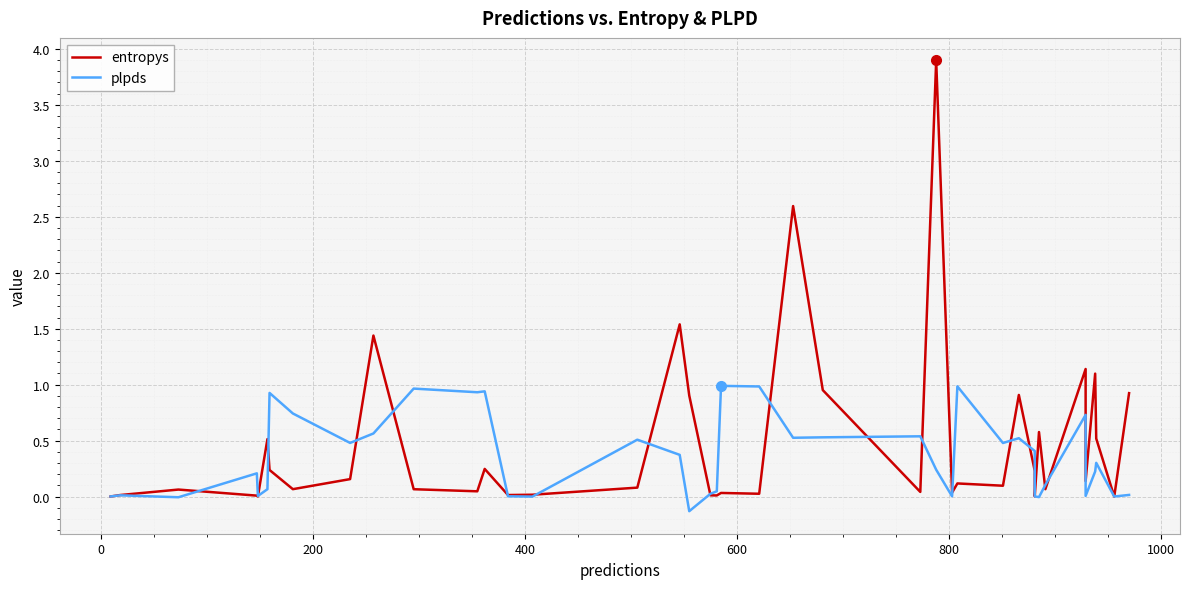

What is the maximum value shown in the chart?

3.9